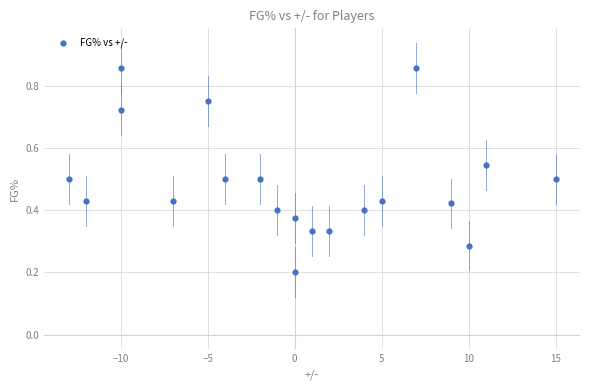

What is the range of X values (max minus min)?

28.0